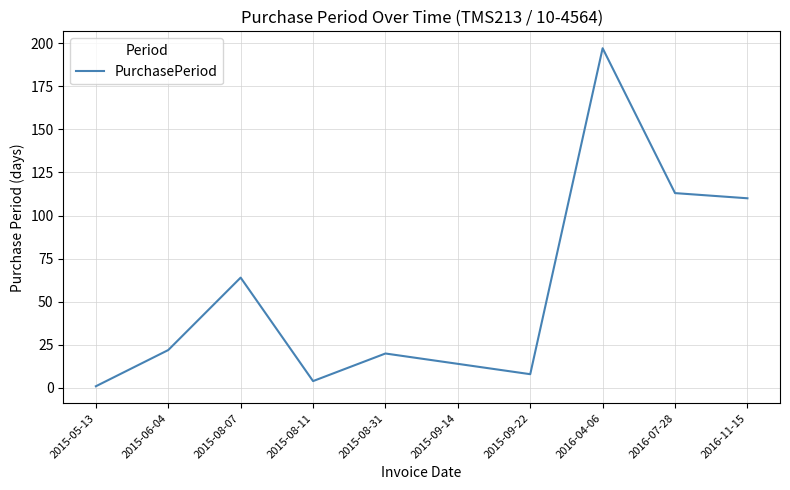

True or false: there are more than 2 points higher than both neighbors.

True